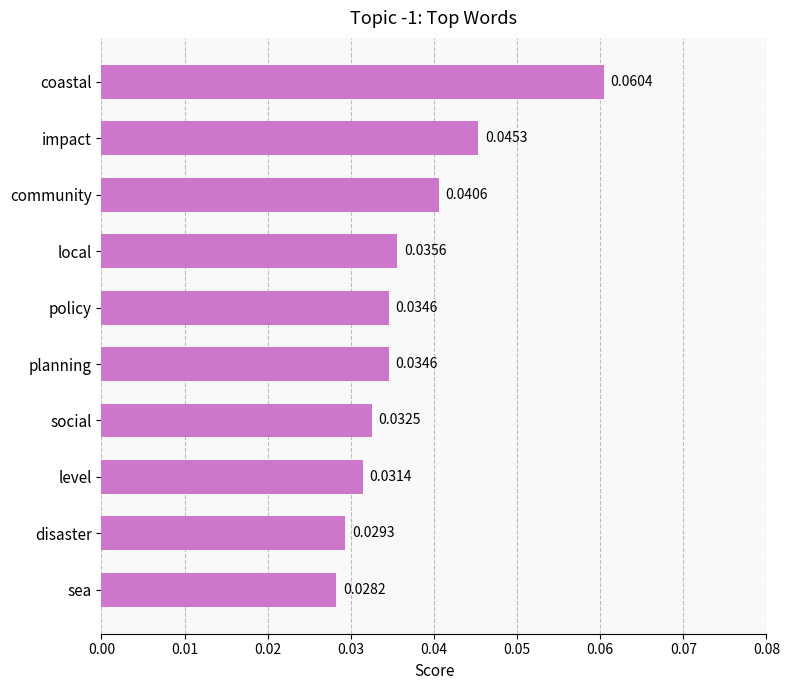

Count the values in the range 0 to 1.

10